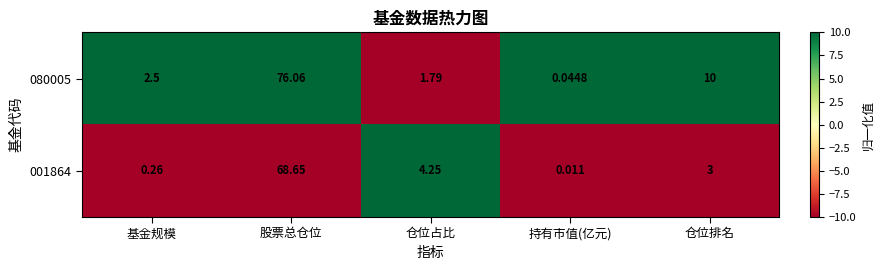

Which category has the highest value across all series?

股票总仓位